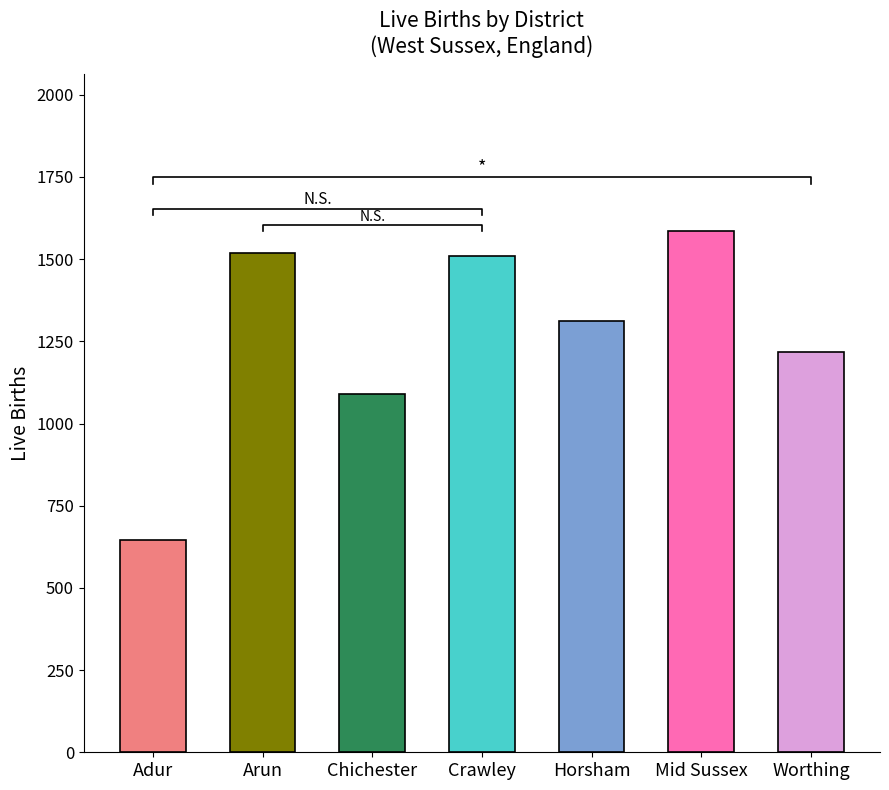

Does the chart contain any negative values?

No